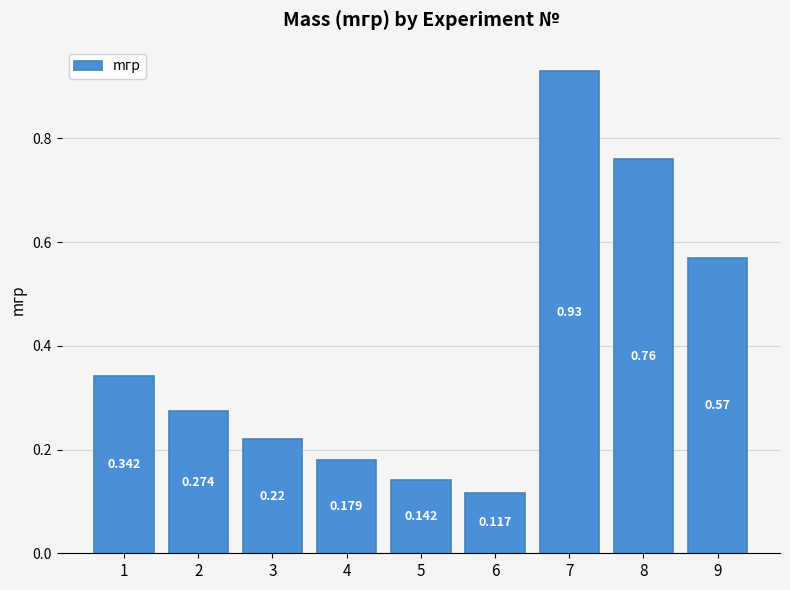

What is the value of the 3rd bar from the left?

0.2